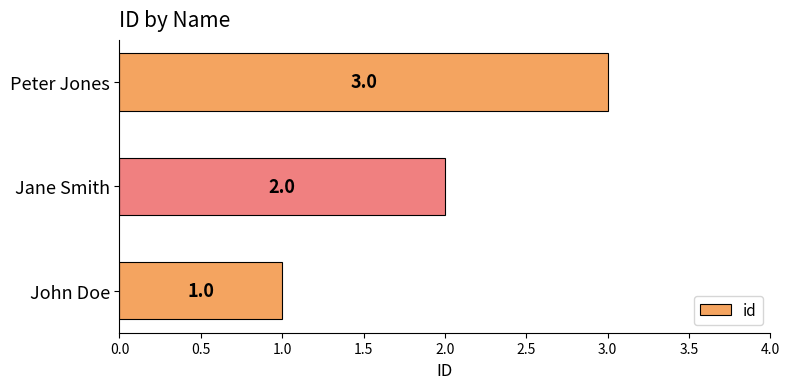

What is the difference between the maximum and minimum values?

2